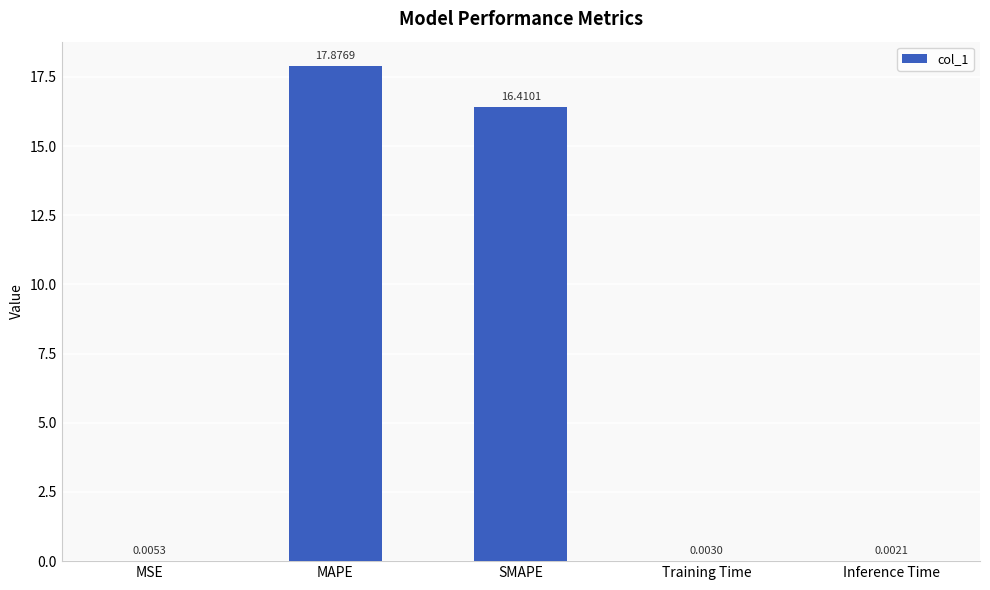

Between MSE and MAPE, which is larger?

MAPE